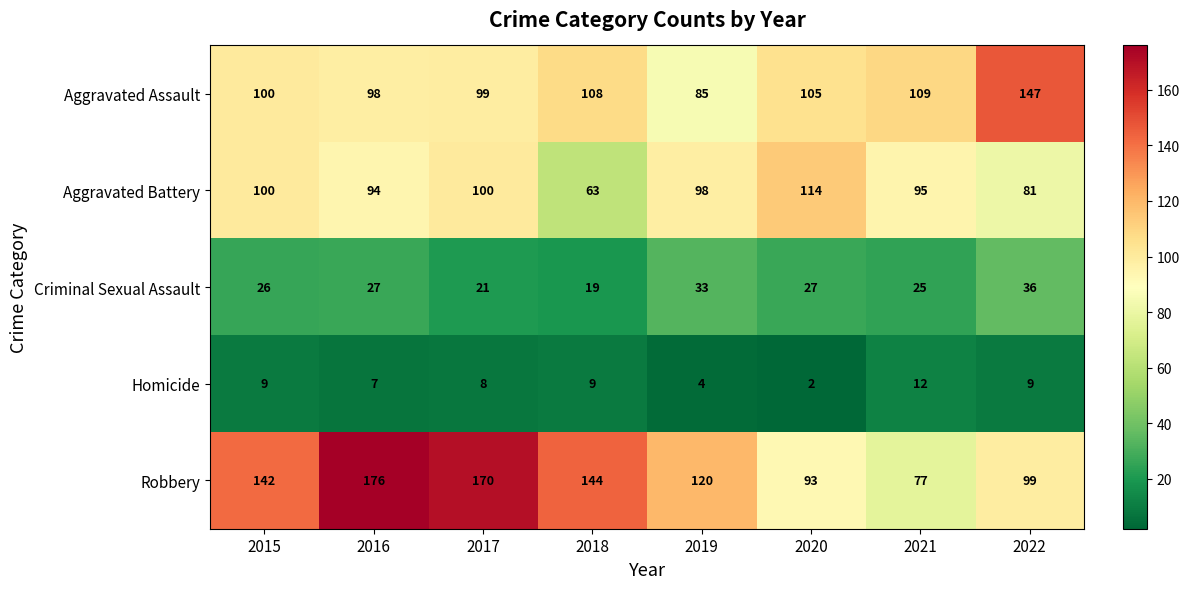

Rank the categories by Robbery value from lowest to highest.

2021, 2020, 2022, 2019, 2015, 2018, 2017, 2016